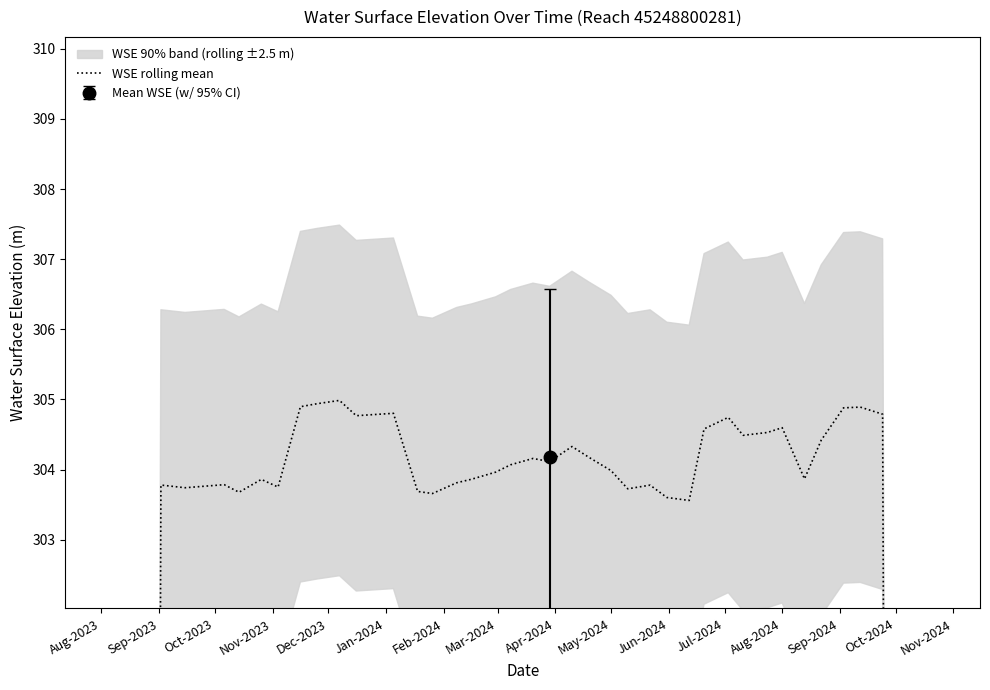

How many data points are less than 303?

4